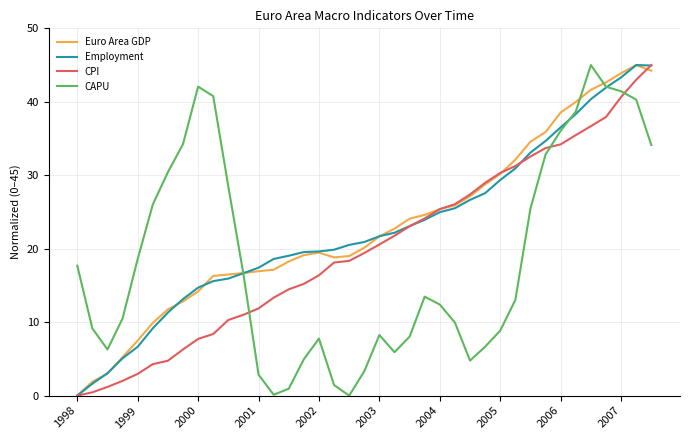

What are all the series names shown in the legend?

Euro Area GDP, Employment, CPI, CAPU